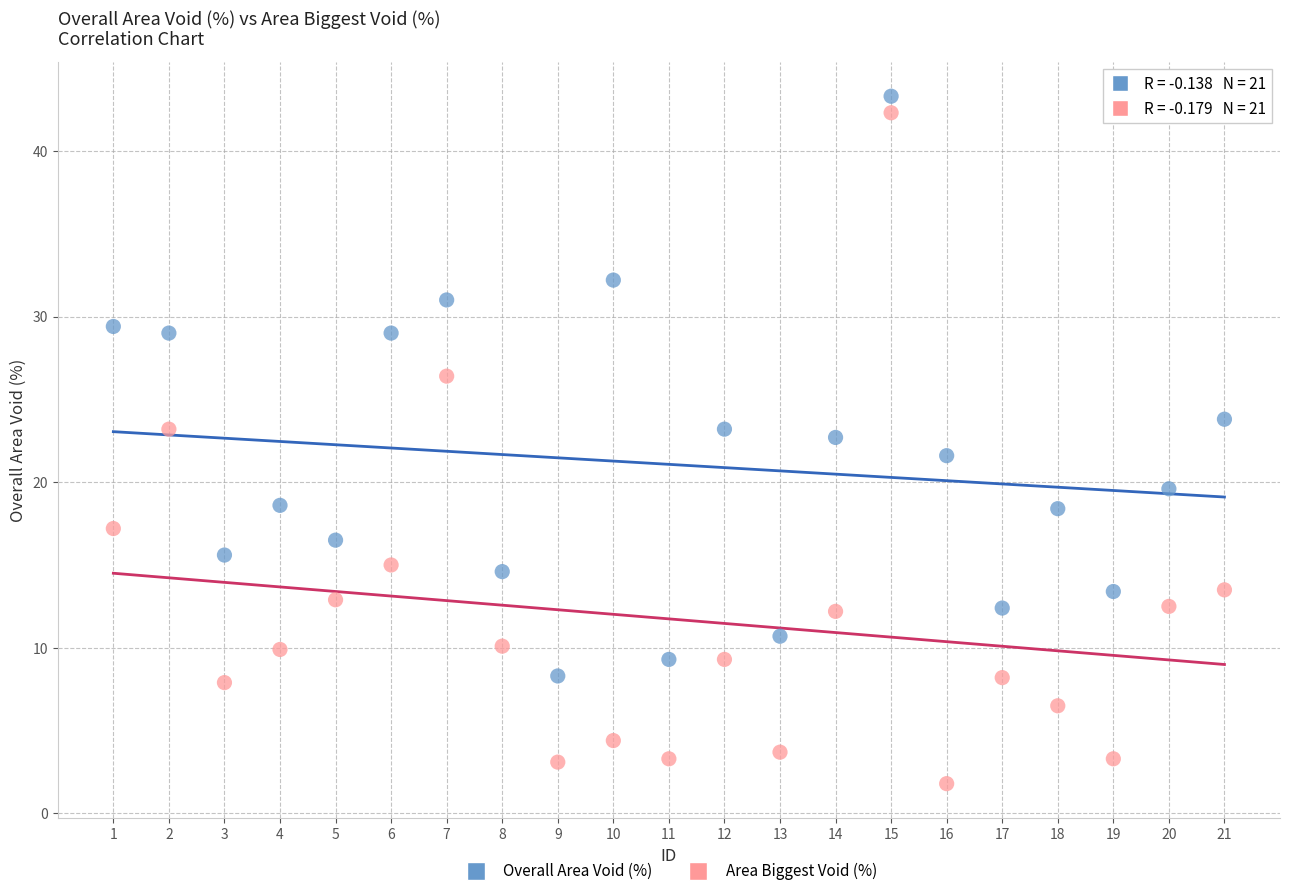

Across all data points, what is the range of Y values (max minus min)?

41.5